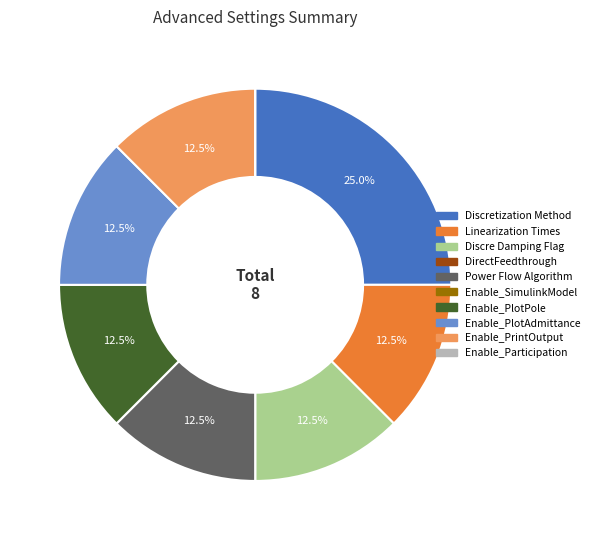

What percentage do Linearization Times and Discre Damping Flag together represent?

25.0%